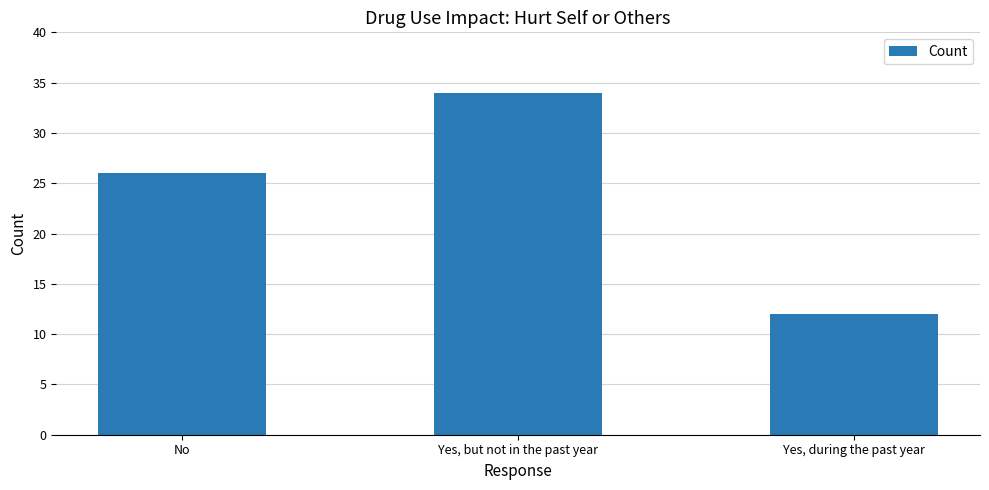

Reading right to left, what are all the values shown in this chart?

Yes, during the past year=12	Yes, but not in the past year=34	No=26